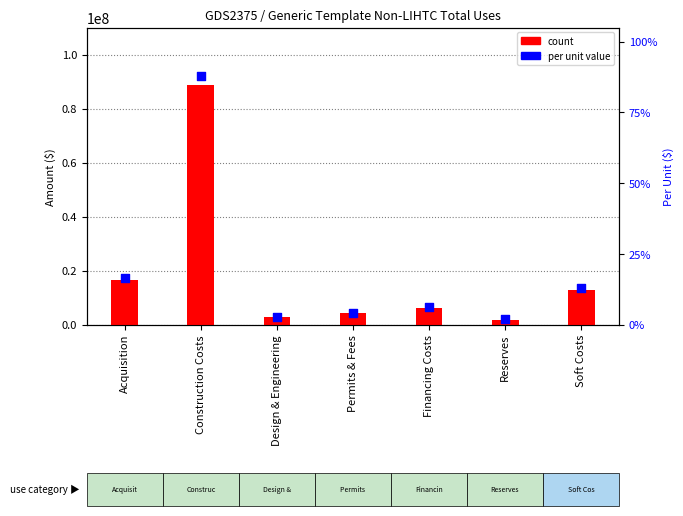

At which category is the sum across all series the highest?

Construction Costs